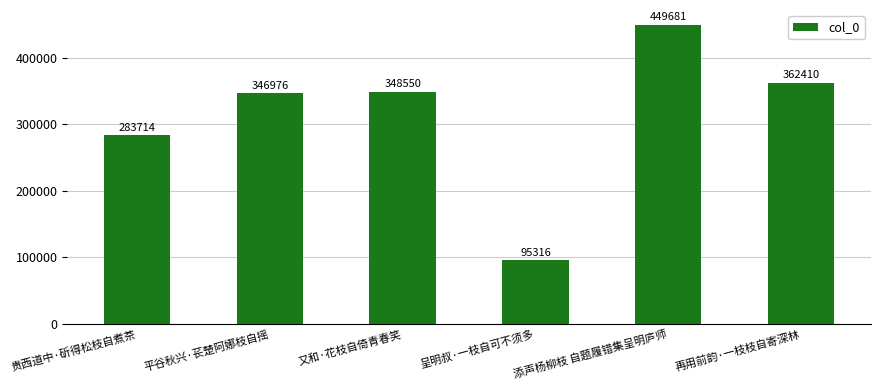

What is the sum of the values at 平谷秋兴·苌楚阿娜枝自摇 and 贵西道中·斫得松枝自煮茶?

630690